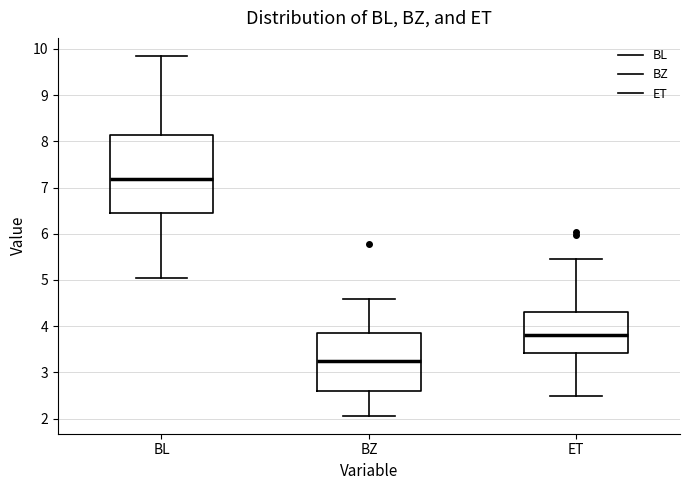

Reading left to right, read every box against the y-axis: the position of its median line, the range the box covers, and the ends of its whiskers. The values are not printed on the chart, so give them approximately, as read against the axis.

BL: median 7.2, box 6.4 to 8.1, whiskers 5.0 to 9.9
BZ: median 3.2, box 2.6 to 3.8, whiskers 2.1 to 4.6
ET: median 3.8, box 3.4 to 4.3, whiskers 2.5 to 5.5